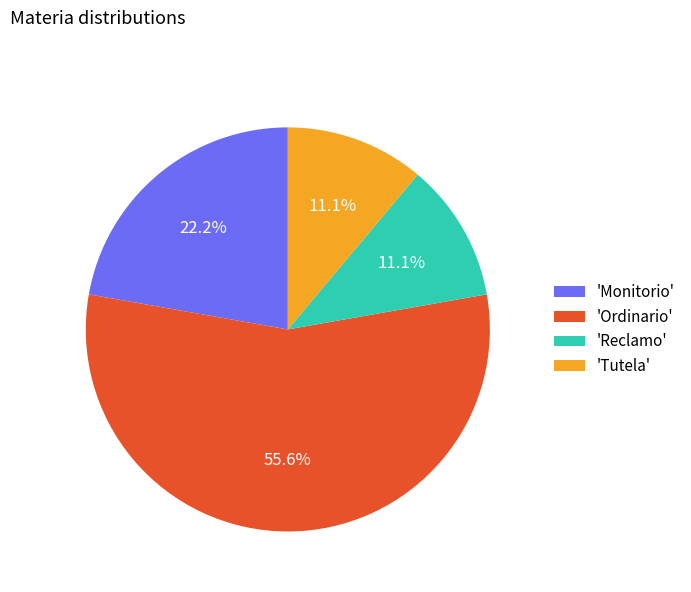

To the nearest percent, what is the difference between the largest and smallest slice percentages?

44%